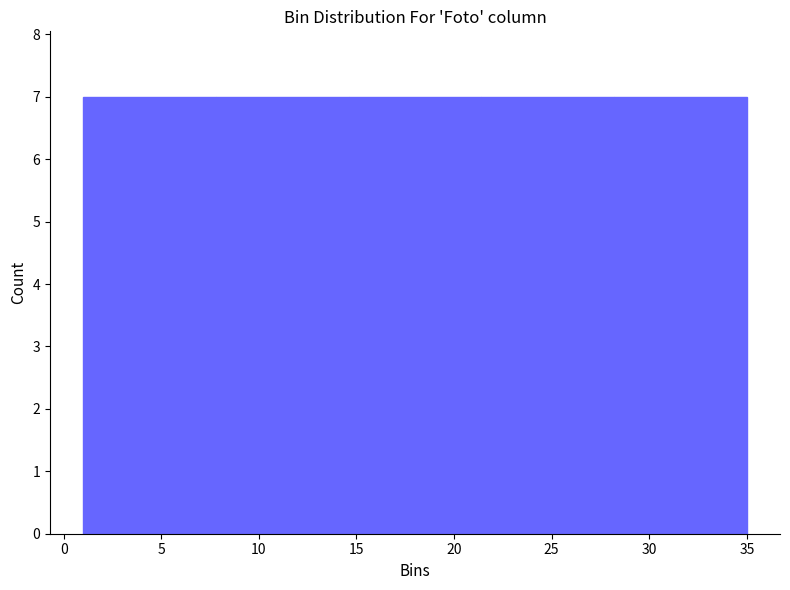

Reading left to right, transcribe this chart: for each bar, give the range it covers on the x-axis and its height. Neither the bar edges nor the heights are printed on the chart, so give them approximately, as read against the axes.

1.0 to 7.8: 7
7.8 to 14.6: 7
14.6 to 21.4: 7
21.4 to 28.2: 7
28.2 to 35.0: 7